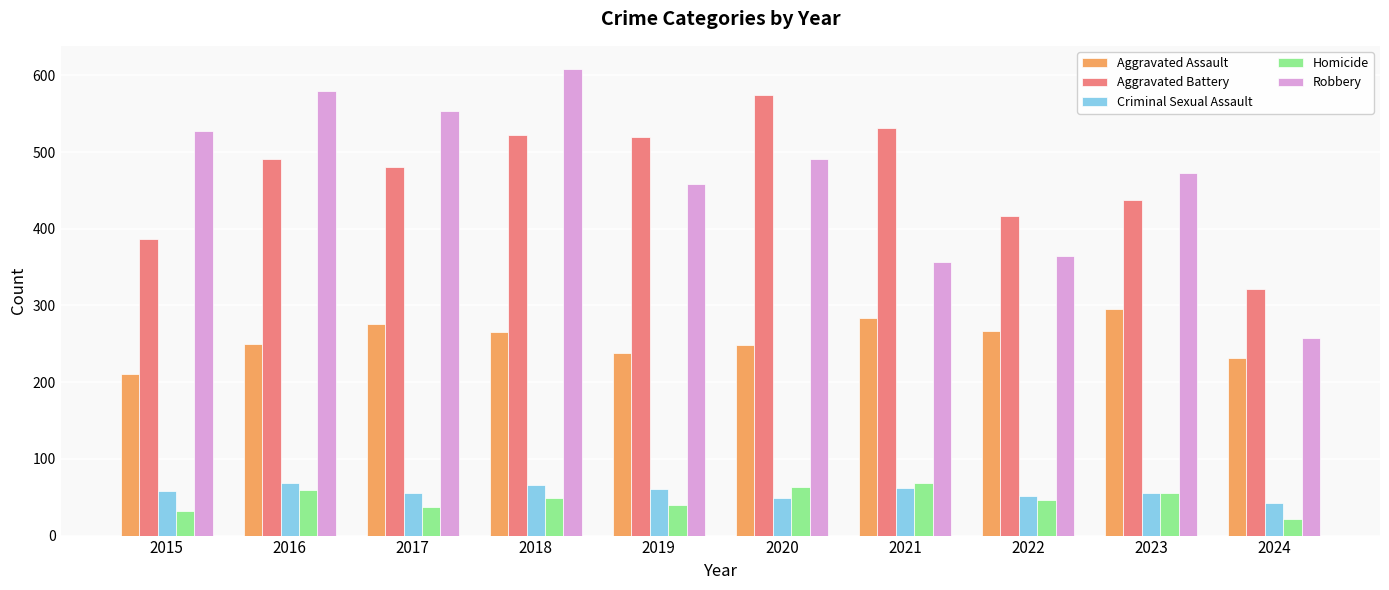

The Aggravated Assault series shows 250 at 2016. True or false?

True